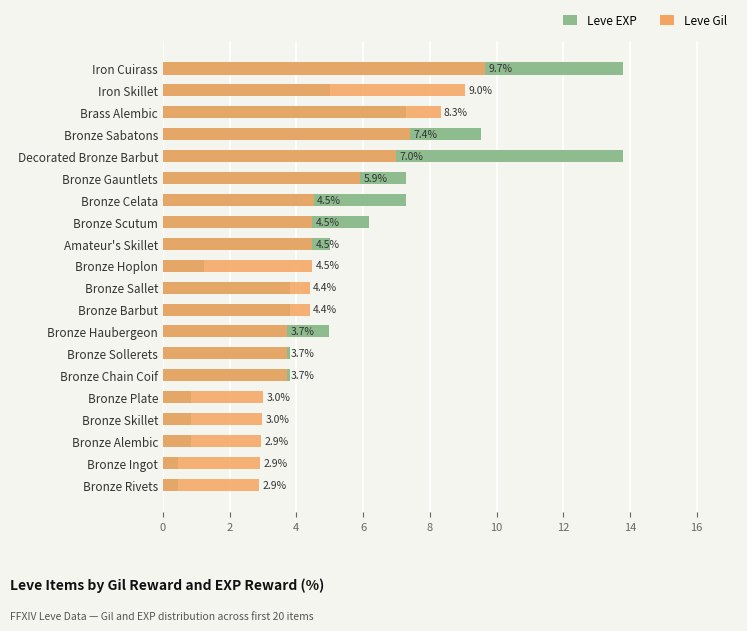

Reading right to left, extract all data points from this chart.

Leve EXP: 13.8	5.0	7.3	9.5	13.8	7.3	7.3	6.2	5.0	1.2	3.8	3.8	5.0	3.8	3.8	0.8	0.8	0.8	0.5	0.5
Leve Gil: 9.7	9.0	8.3	7.4	7.0	5.9	4.5	4.5	4.5	4.5	4.4	4.4	3.7	3.7	3.7	3.0	3.0	2.9	2.9	2.9